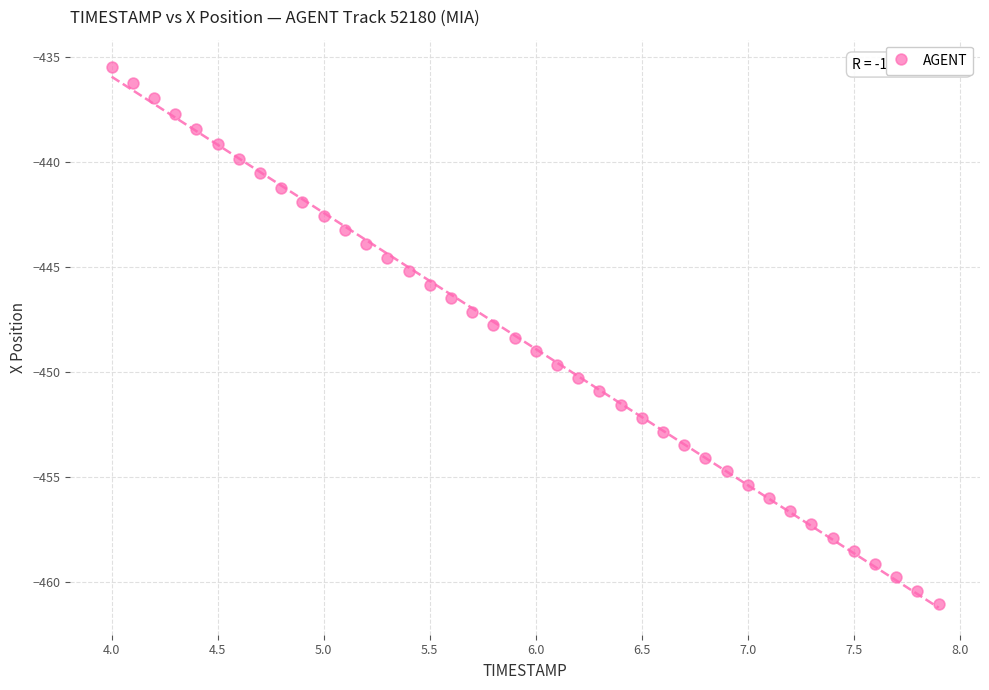

What is the range of X values (max minus min)?

3.9